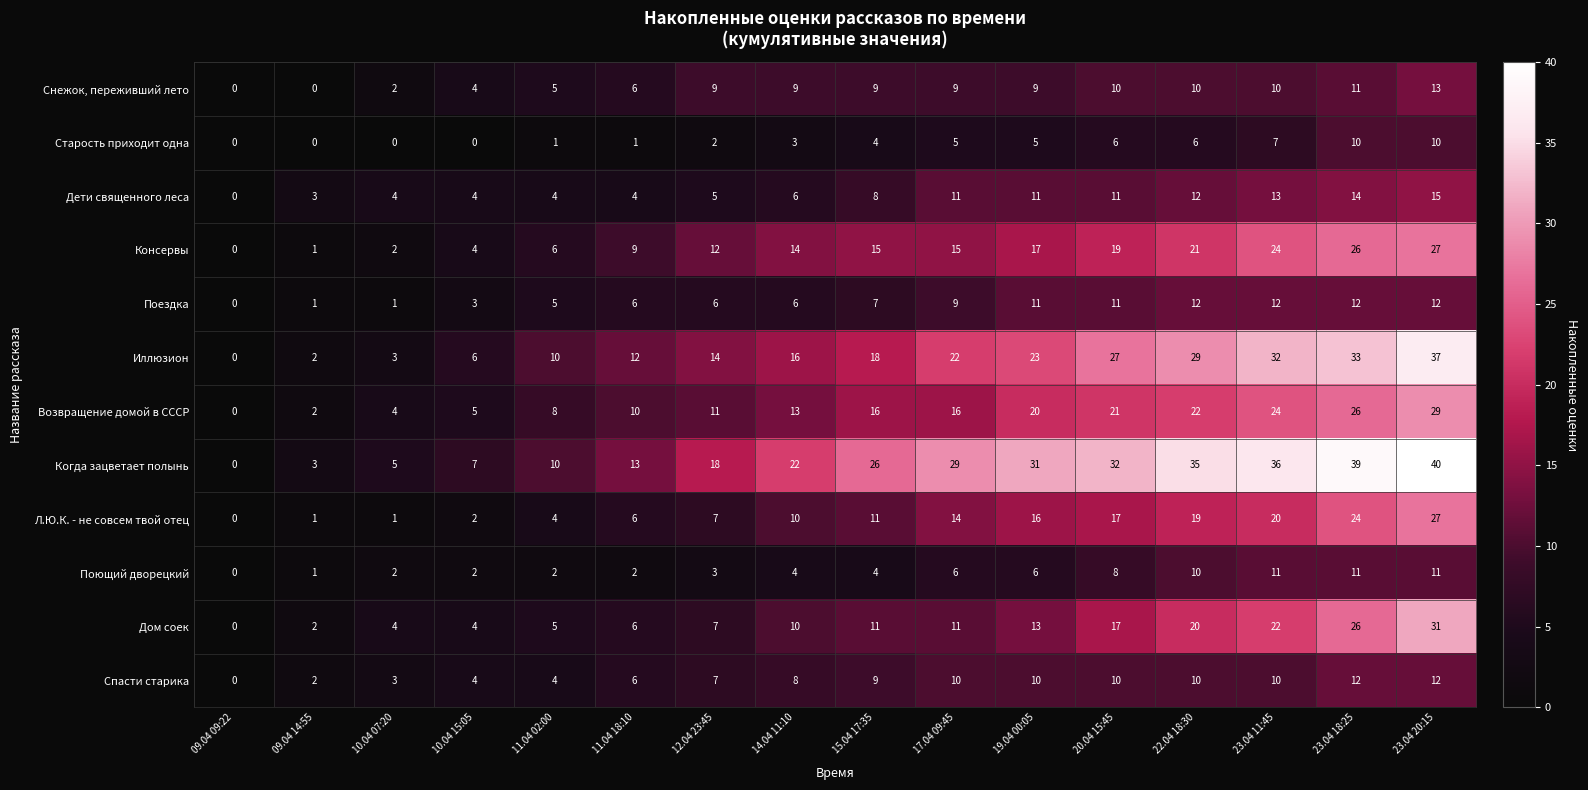

What is the highest value of the Возвращение домой в СССР series?

29